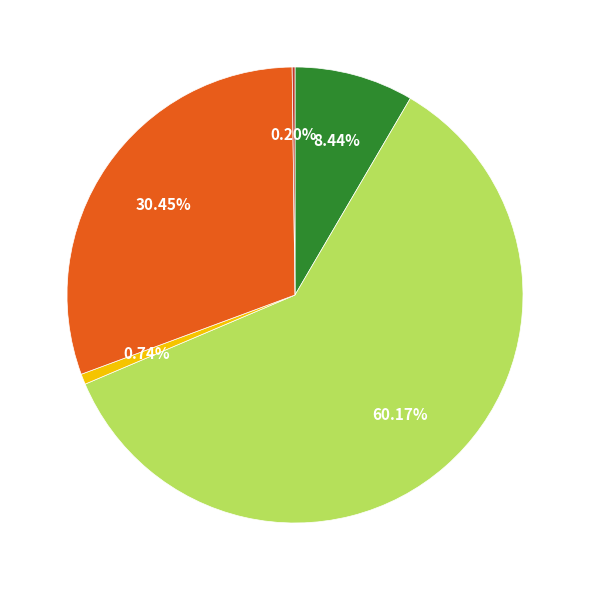

Does any single category account for the majority?

Yes